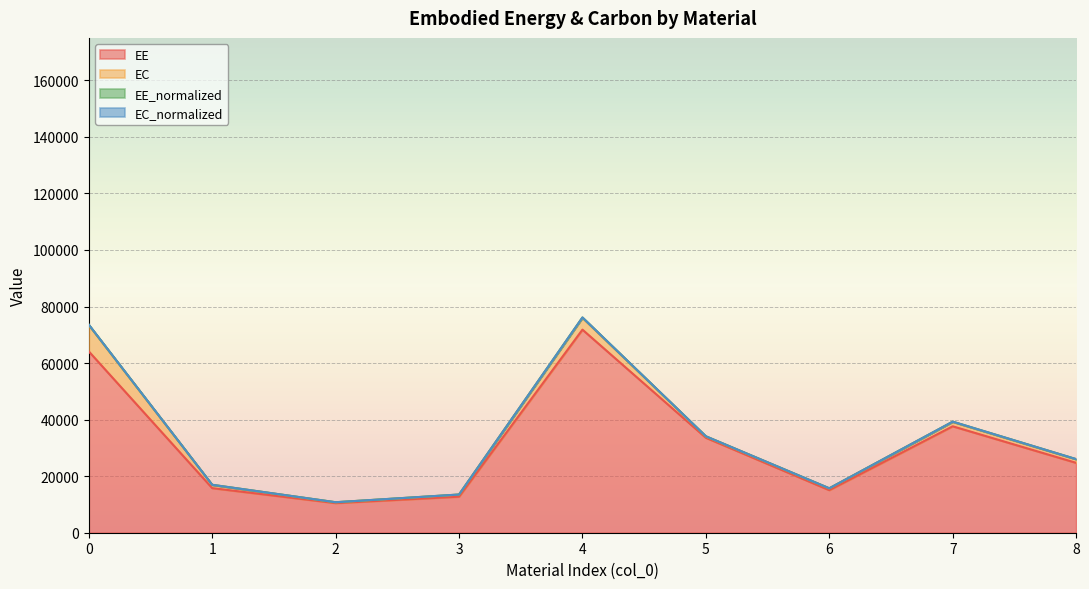

Is it true that EE equals 112507.4 at 0?

False